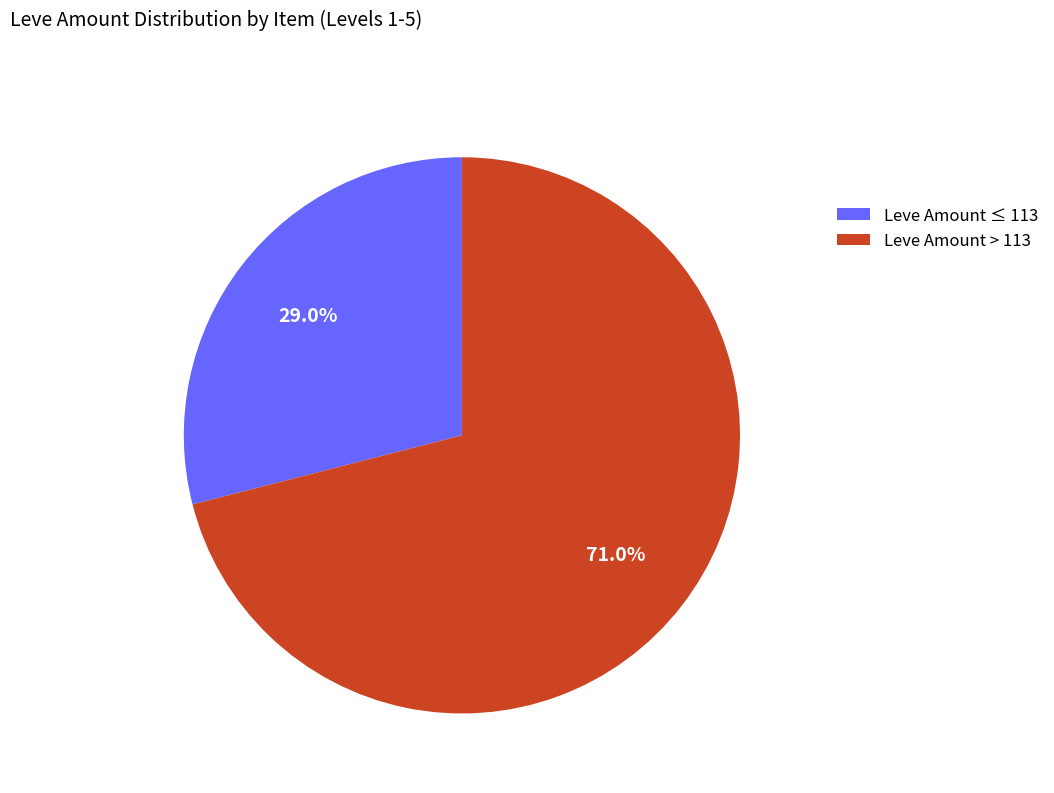

Rank the categories by value from lowest to highest.

Leve Amount ≤ 113, Leve Amount > 113